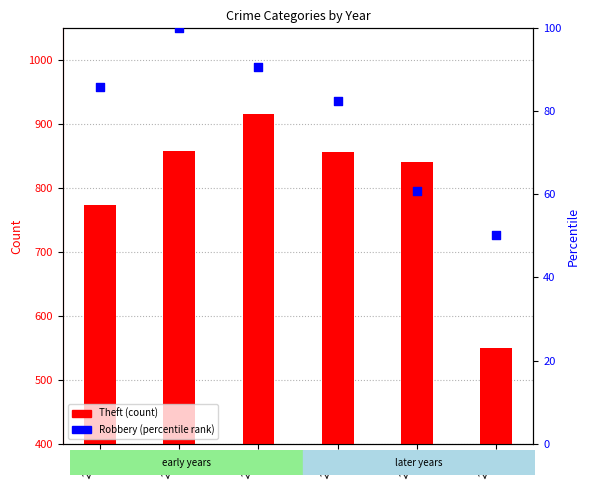

At which category is the sum across all series the highest?

2017